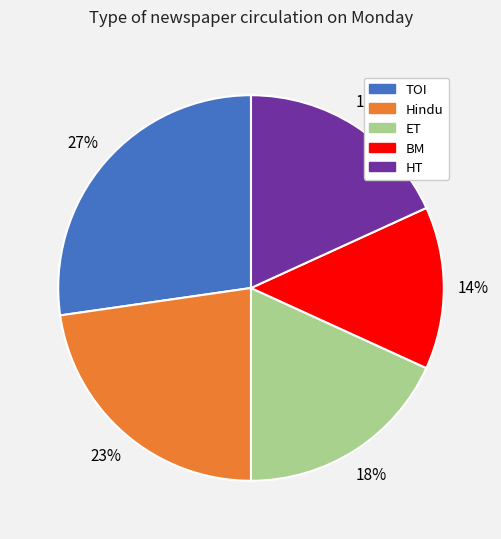

Is the sum of TOI and BM greater than half?

No